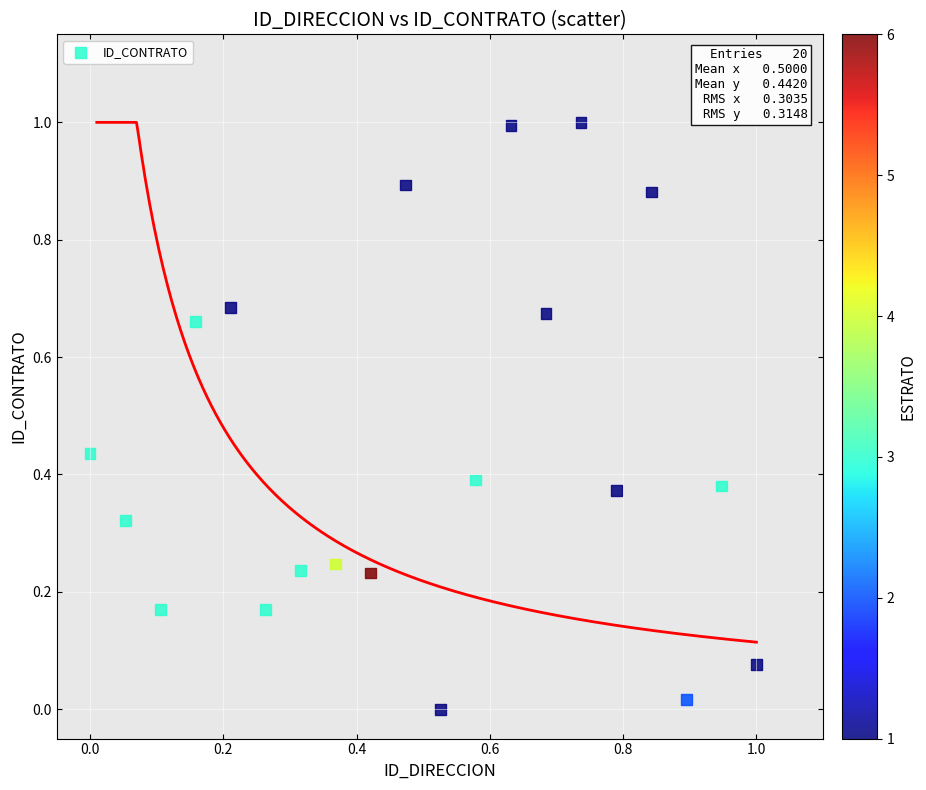

What is the range of X values (max minus min)?

1.0